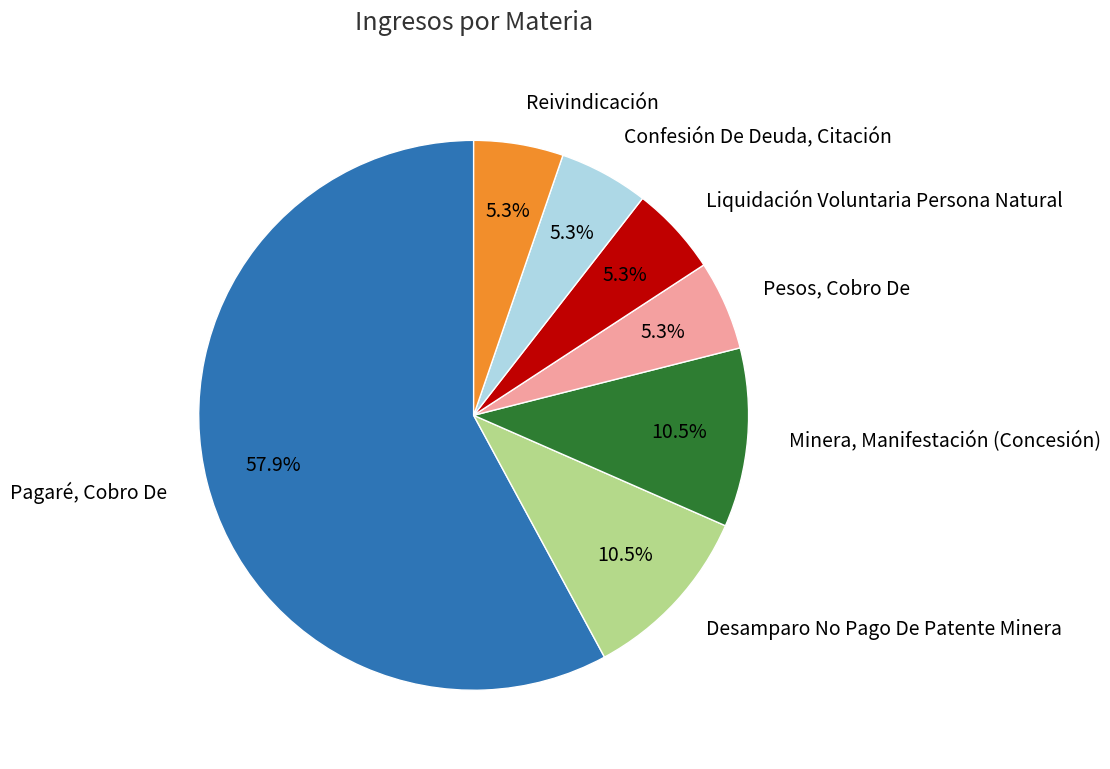

Which slice represents more than half of the pie?

Pagaré, Cobro De